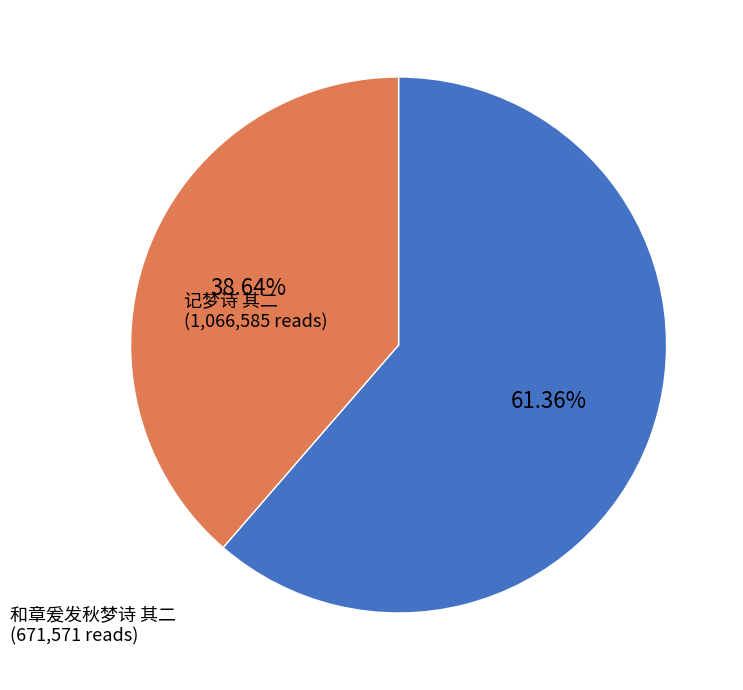

To the nearest percent, what is the difference between the 和章爰发秋梦诗 其二 and 记梦诗 其二 slice percentages?

23%